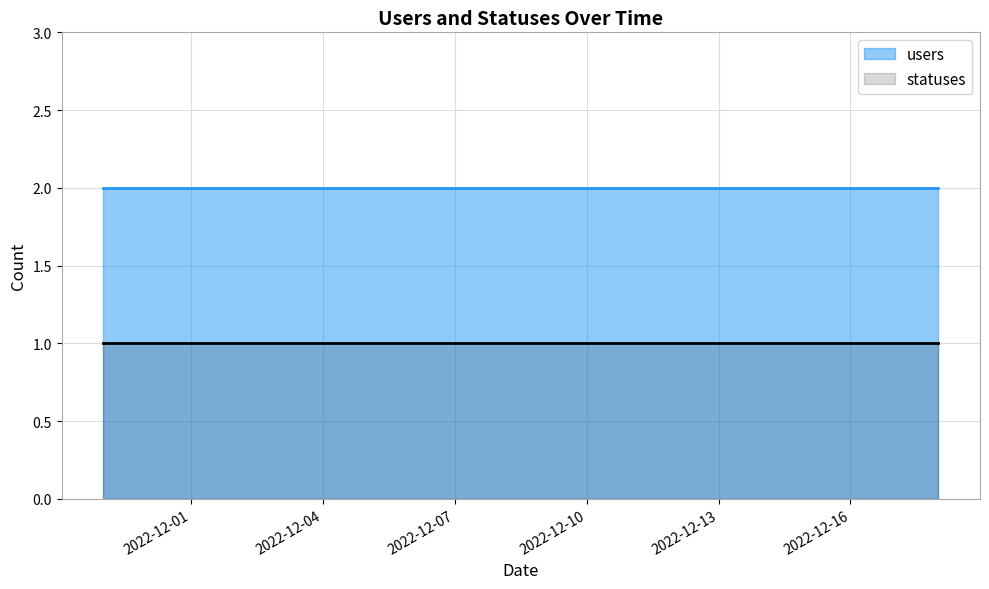

Between 2022-12-01 and 2022-12-18, which series saw the biggest shift?

users